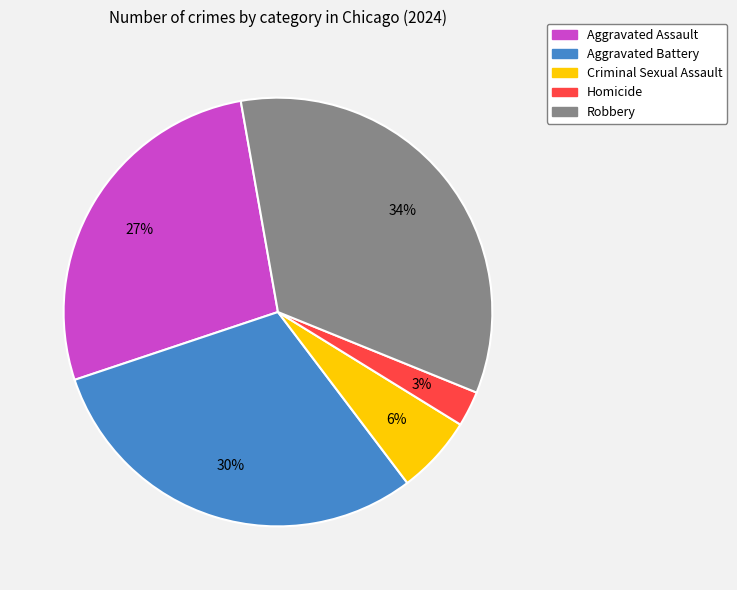

Does Robbery represent more than half of the total?

No